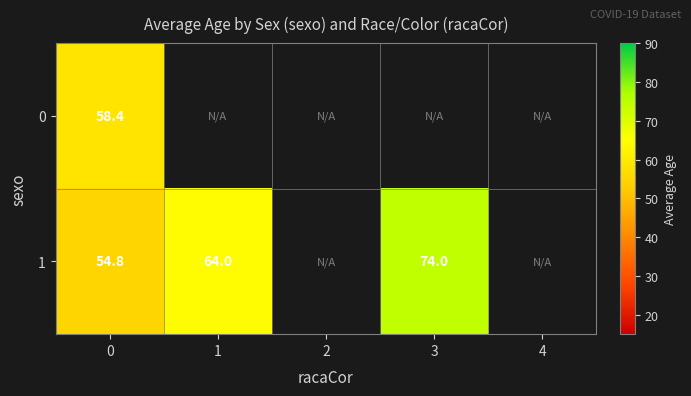

What is the minimum value shown in the chart?

54.8